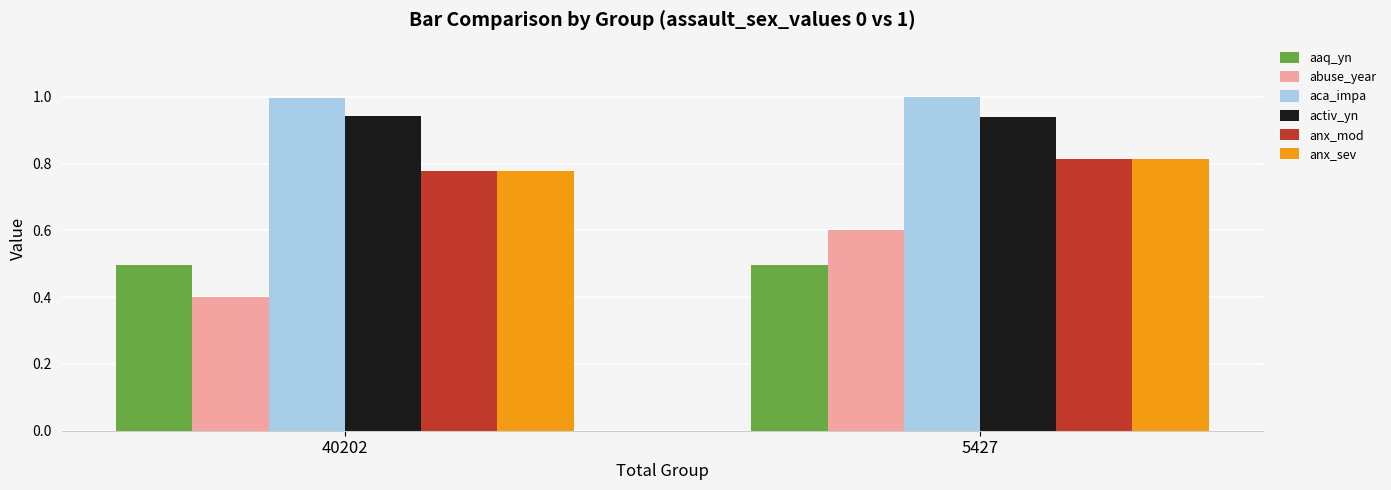

Between 40202 and 5427, which series saw the biggest shift?

abuse_year